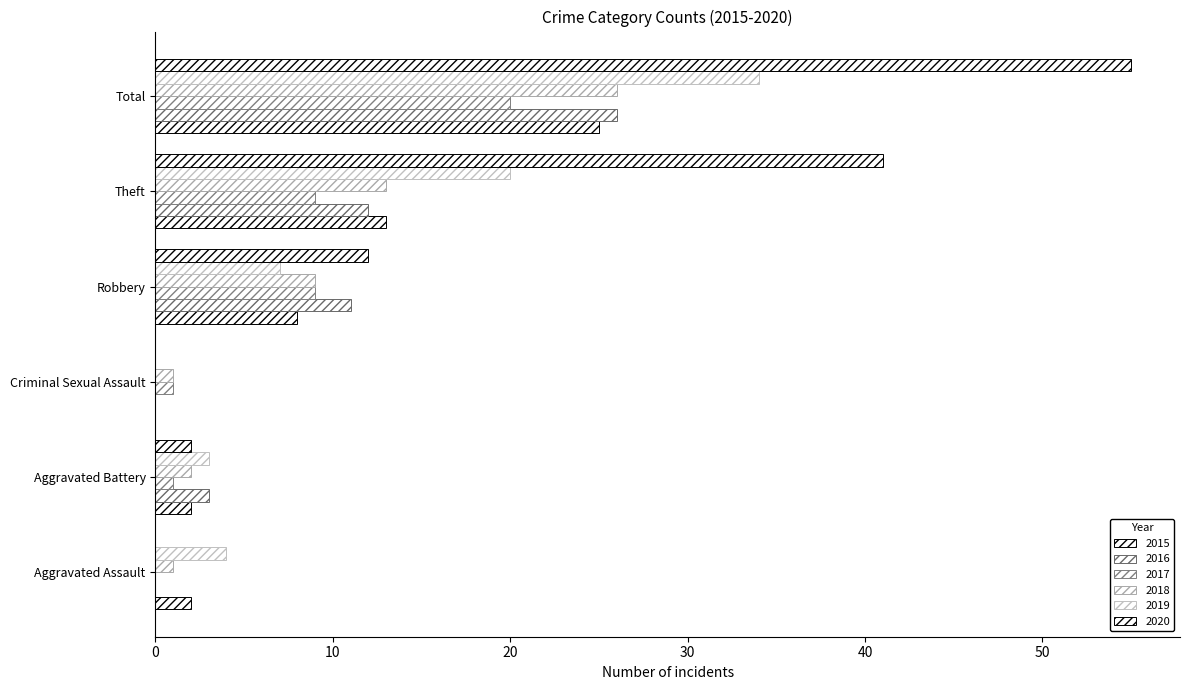

Reading right to left, list all the values displayed in this chart.

2015: 25	13	8	0	2	2
2016: 26	12	11	0	3	0
2017: 20	9	9	1	1	0
2018: 26	13	9	1	2	1
2019: 34	20	7	0	3	4
2020: 55	41	12	0	2	0